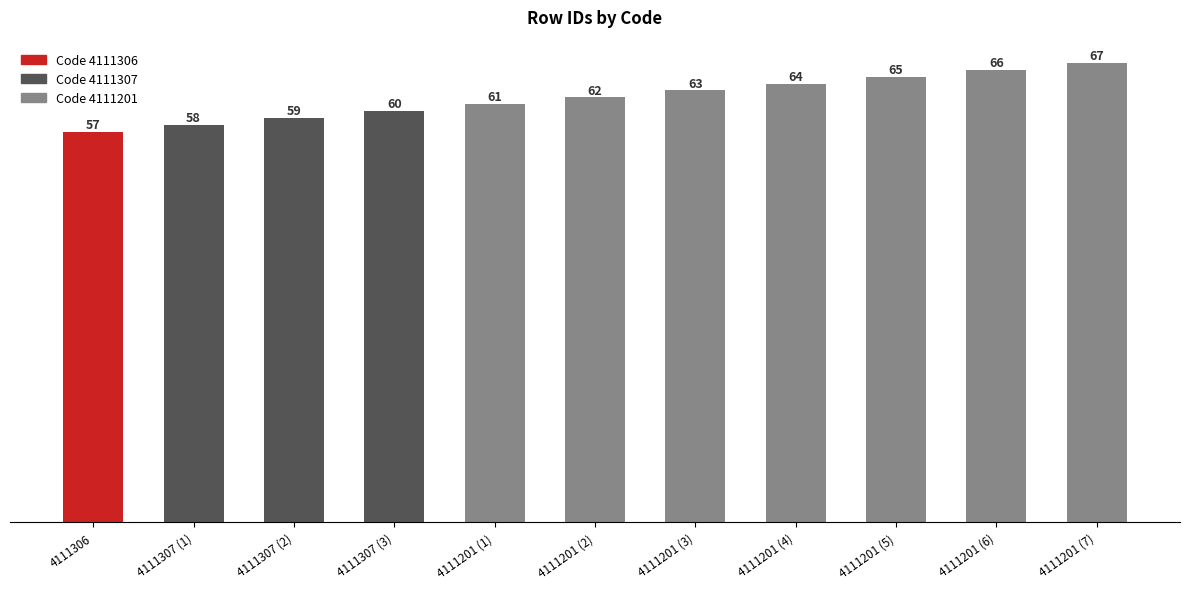

Is it true that the value at 4111307 (2) is 59?

True